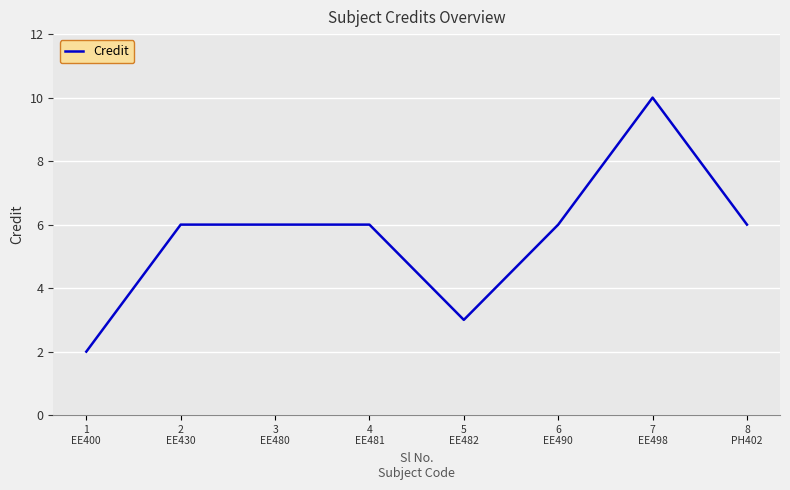

Reading right to left, extract all data points from this chart.

6	10	6	3	6	6	6	2